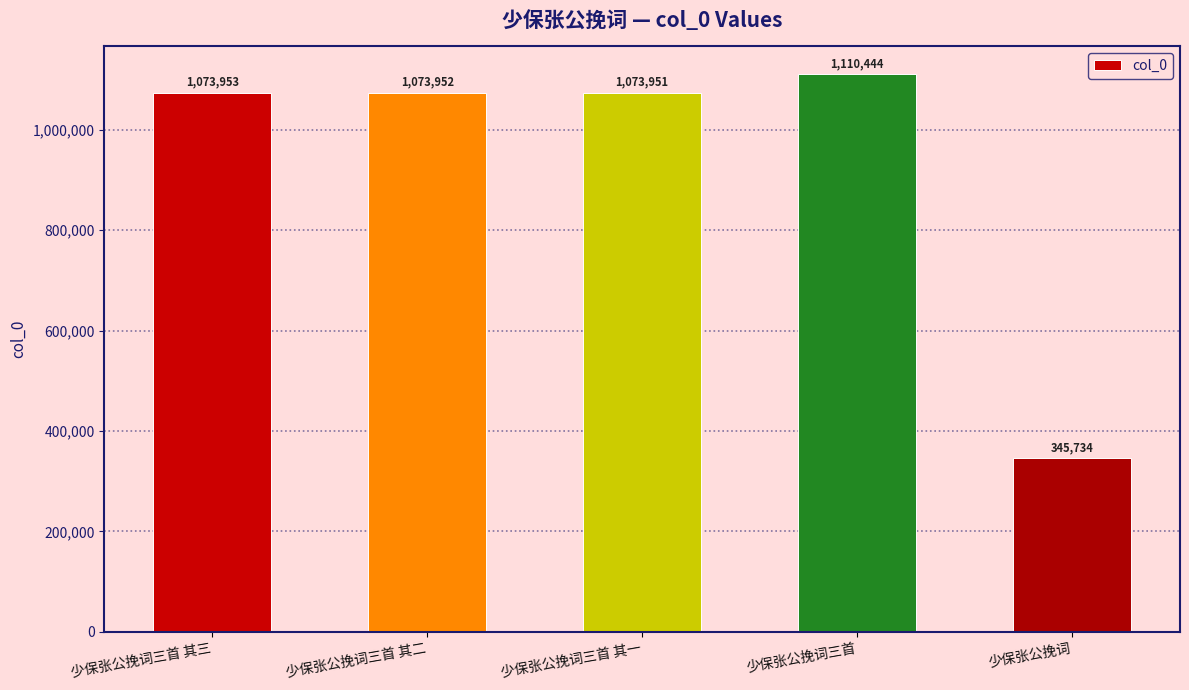

The value at 少保张公挽词 is 345734. True or false?

True